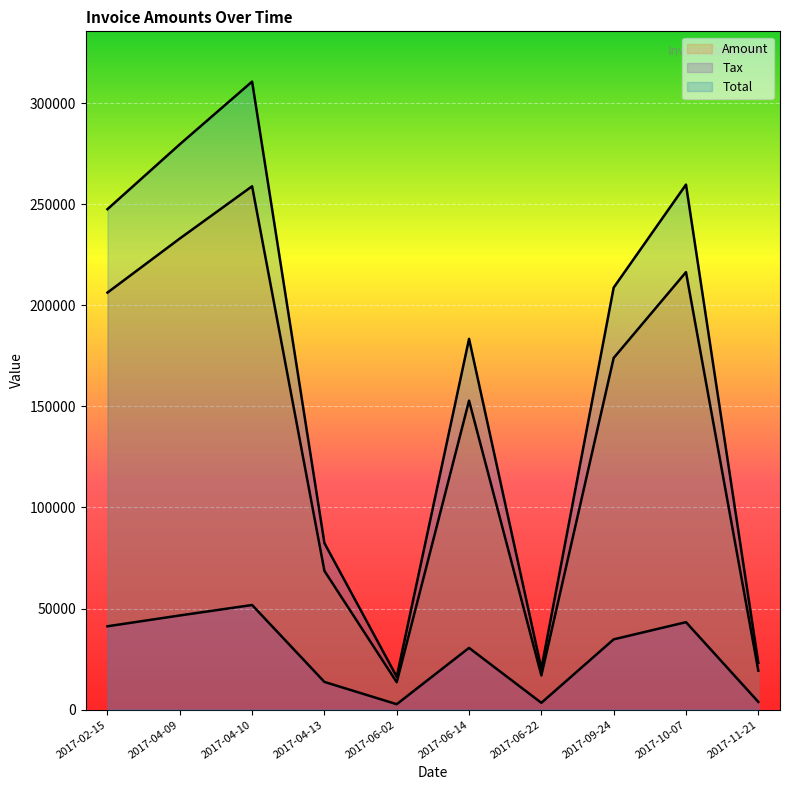

Reading left to right, extract all data points from this chart.

Amount: 206266.0	233006.0	258852.0	68658.0	13591.0	152833.0	16935.0	173949.0	216394.0	19306.0
Tax: 41253.2	46601.2	51770.4	13731.6	2718.2	30566.6	3387.0	34789.8	43278.8	3861.2
Total: 247519.0	279607.0	310622.0	82389.6	16309.2	183400.0	20322.0	208739.0	259673.0	23167.2